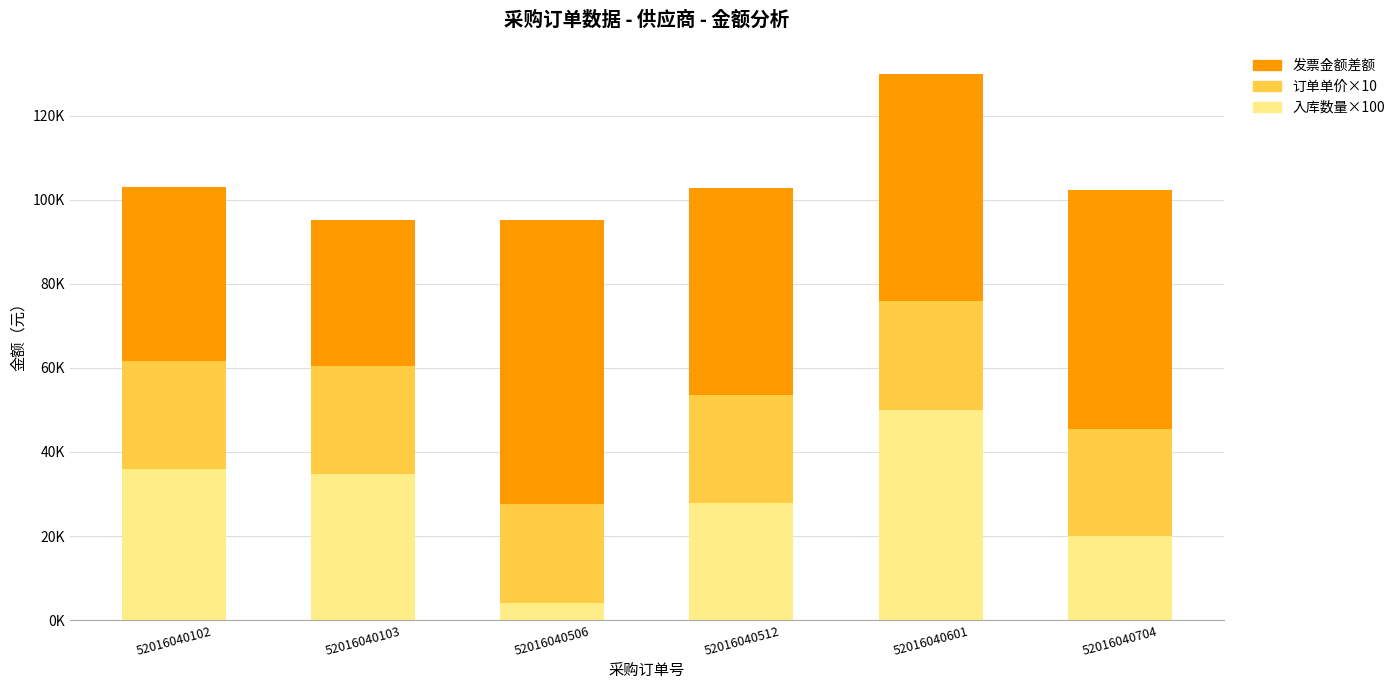

What is the value of the 入库数量×100 bar at the 3rd from the left?

3997.9